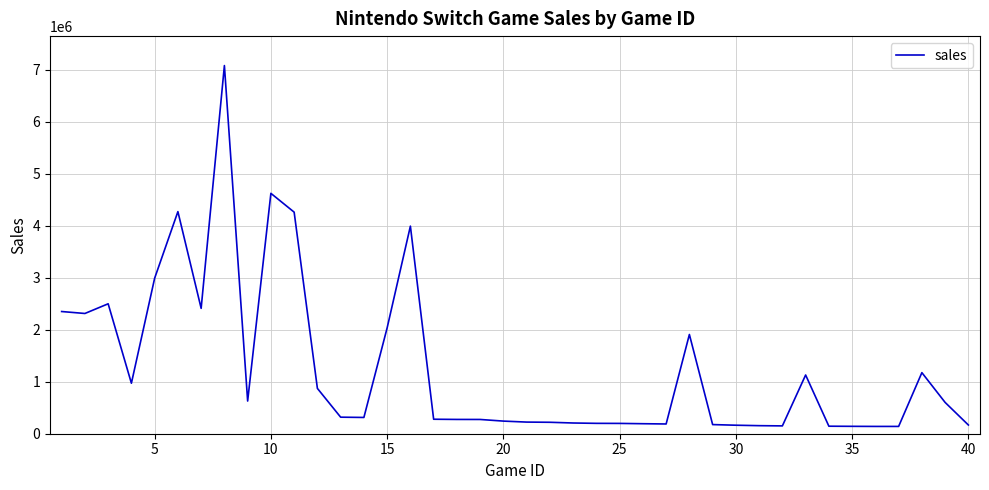

What is the greatest value displayed?

7082237